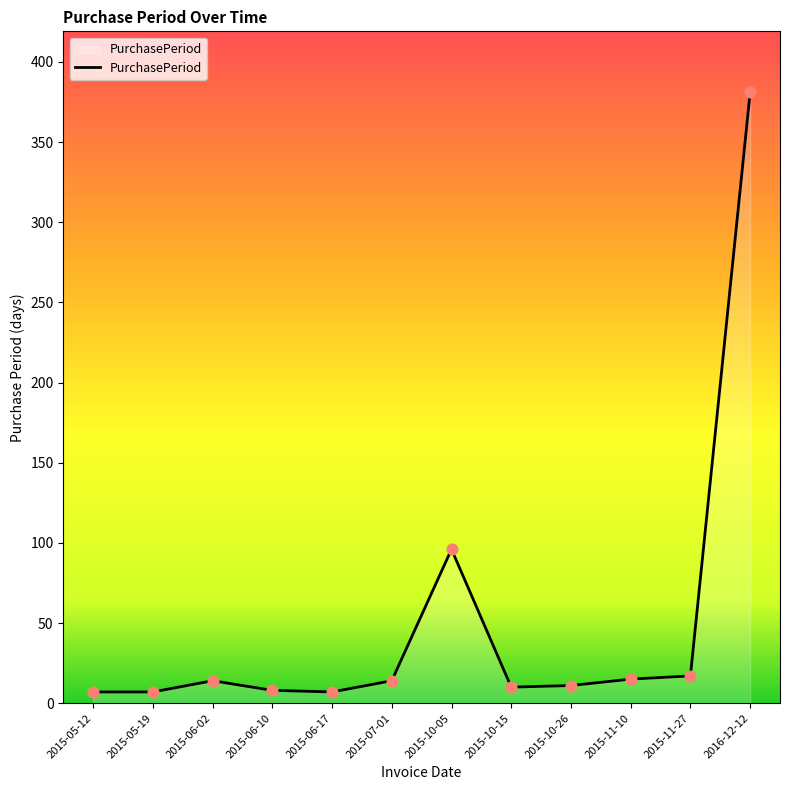

What is the ratio of the value at 2015-06-17 to the value at 2015-10-15?

0.7